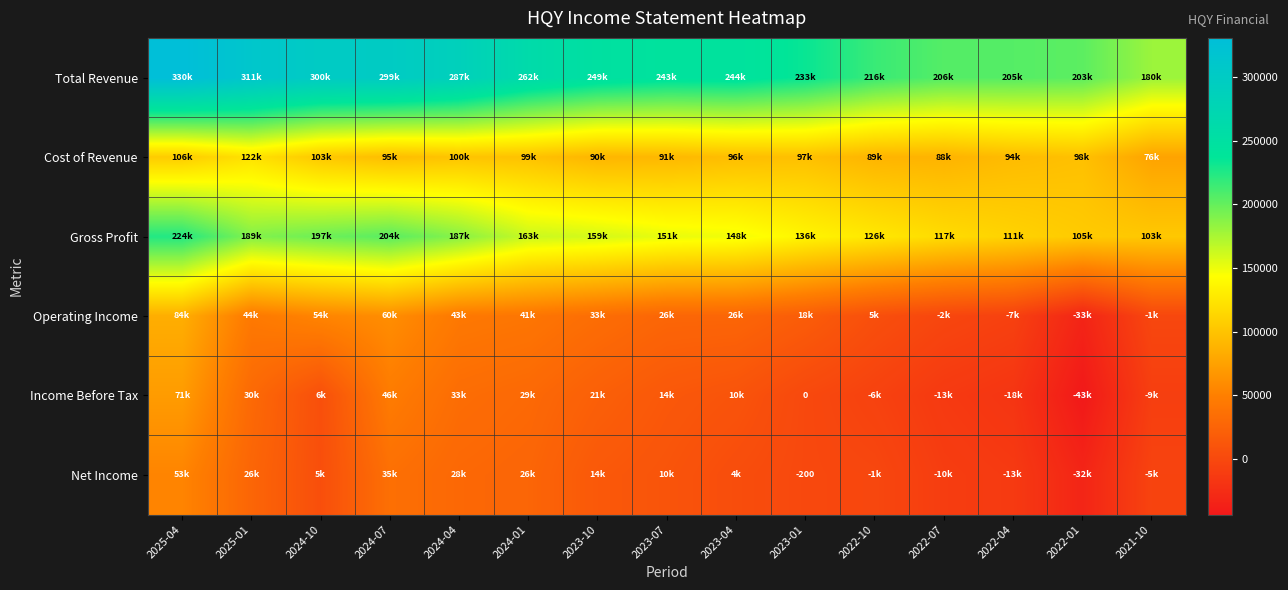

Is it true that Net Income equals -353 at 2023-01?

False